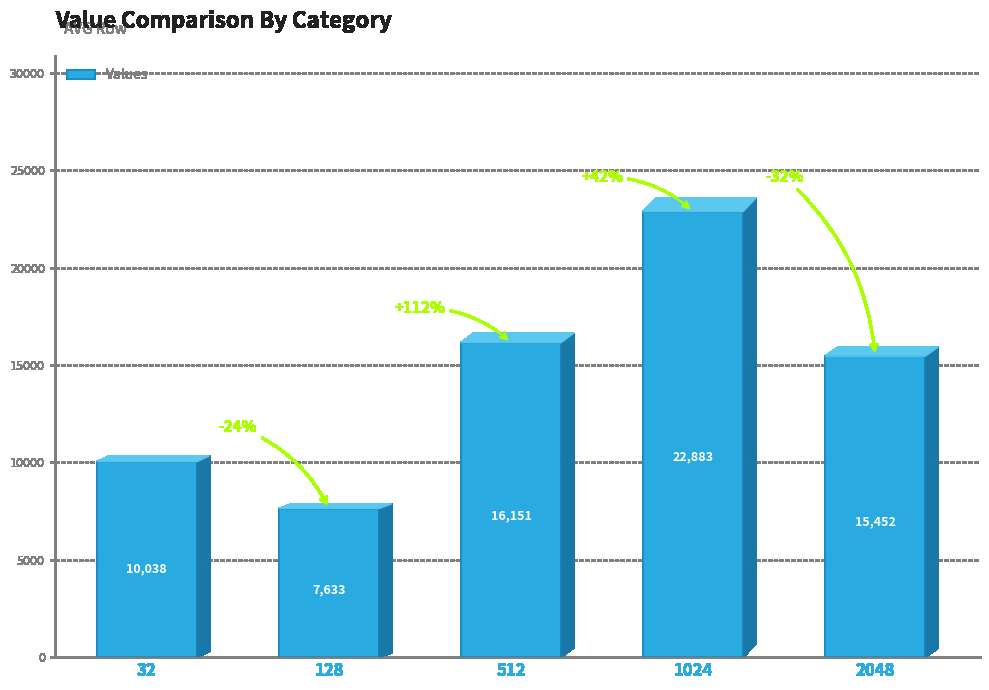

Rank the categories by value from lowest to highest.

128, 32, 2048, 512, 1024